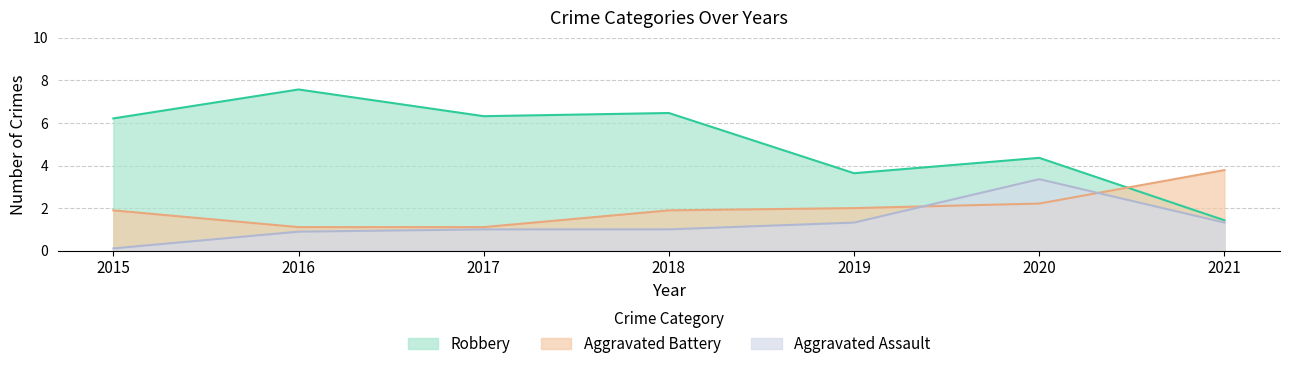

At which category does Robbery reach its first local peak?

2016